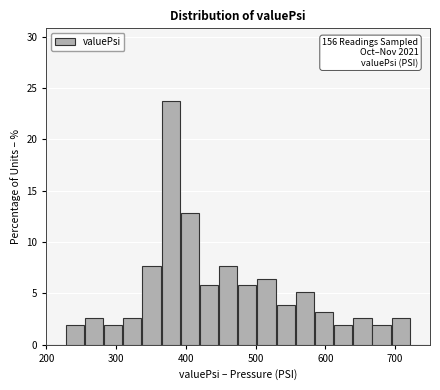

Read against the x-axis, roughly where is the centre of the tallest bar?

380